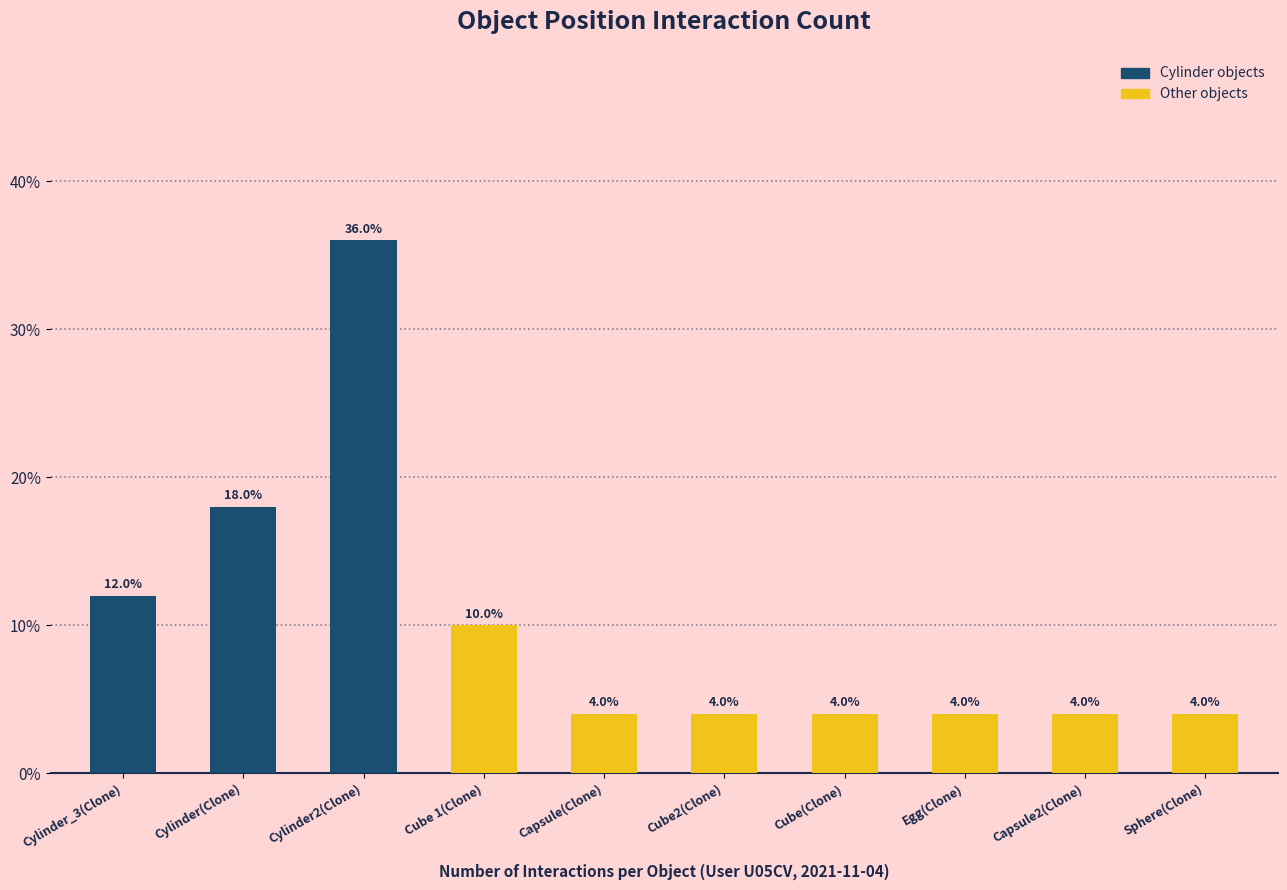

The chart shows a value of 4 at Egg(Clone). True or false?

True